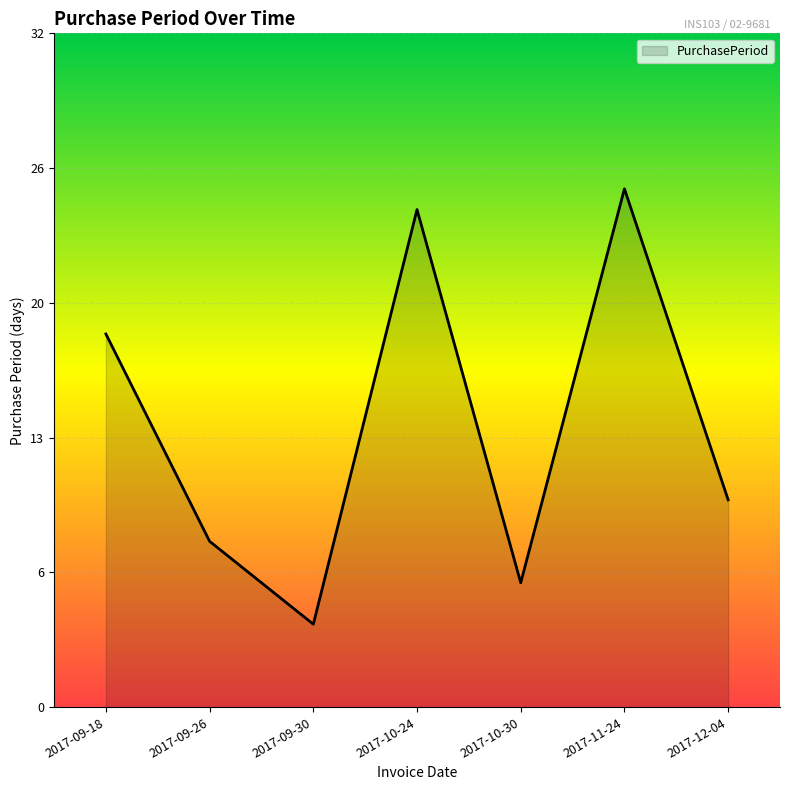

What position from the right is 2017-10-24?

4